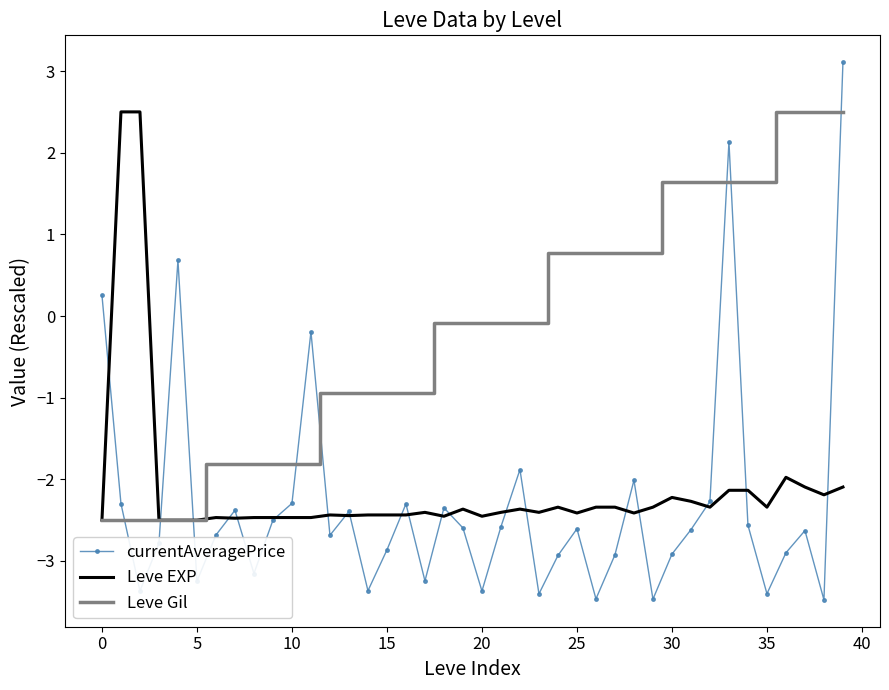

Which series has the largest range (max minus min)?

currentAveragePrice